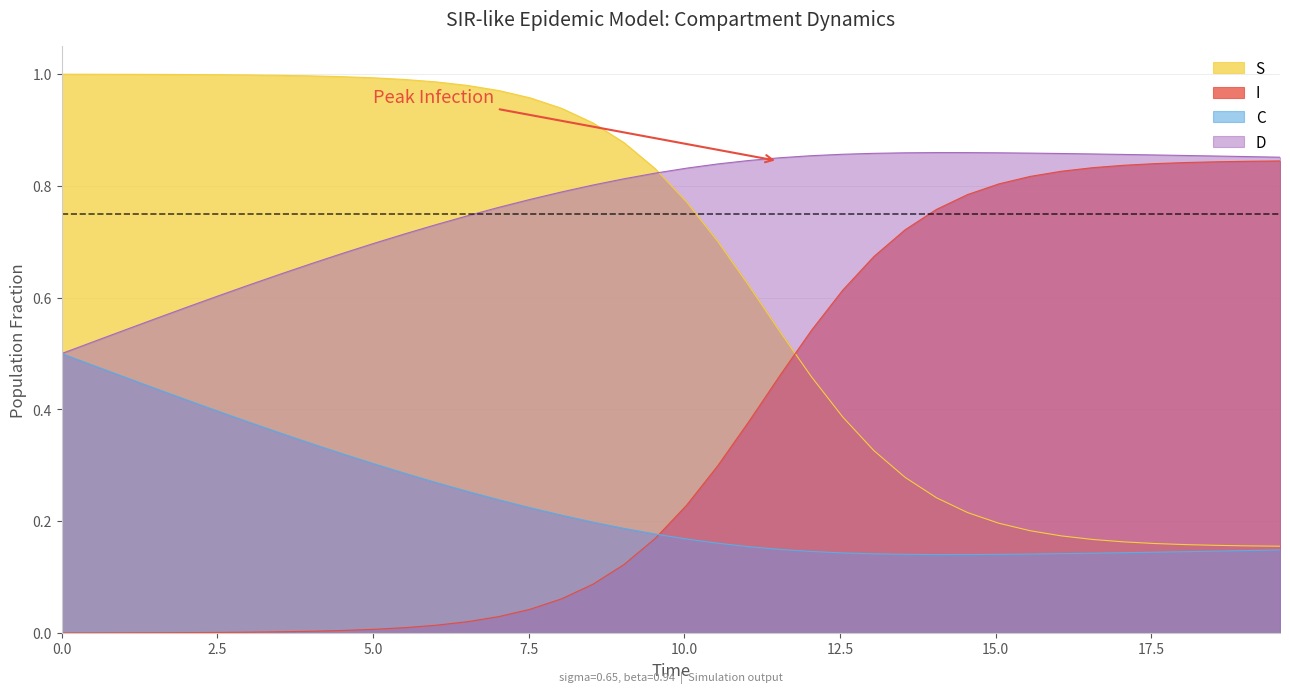

Does the chart have visible grid lines?

Yes